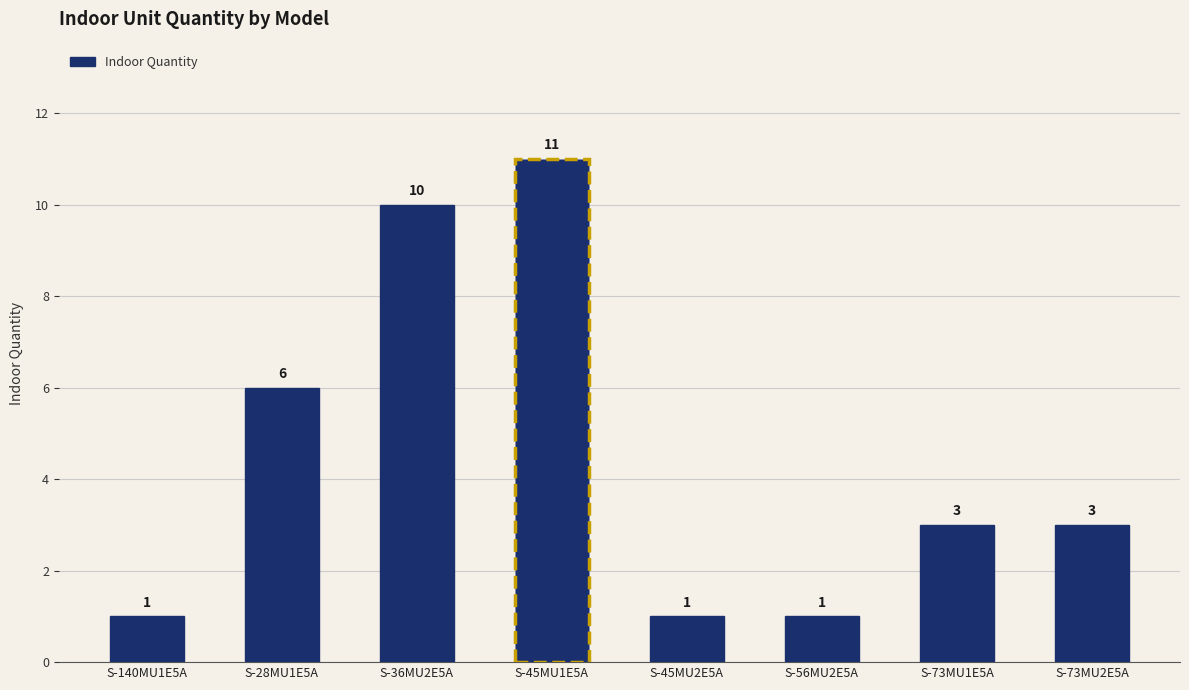

What is the ratio of the value at S-73MU2E5A to the value at S-45MU1E5A?

0.3